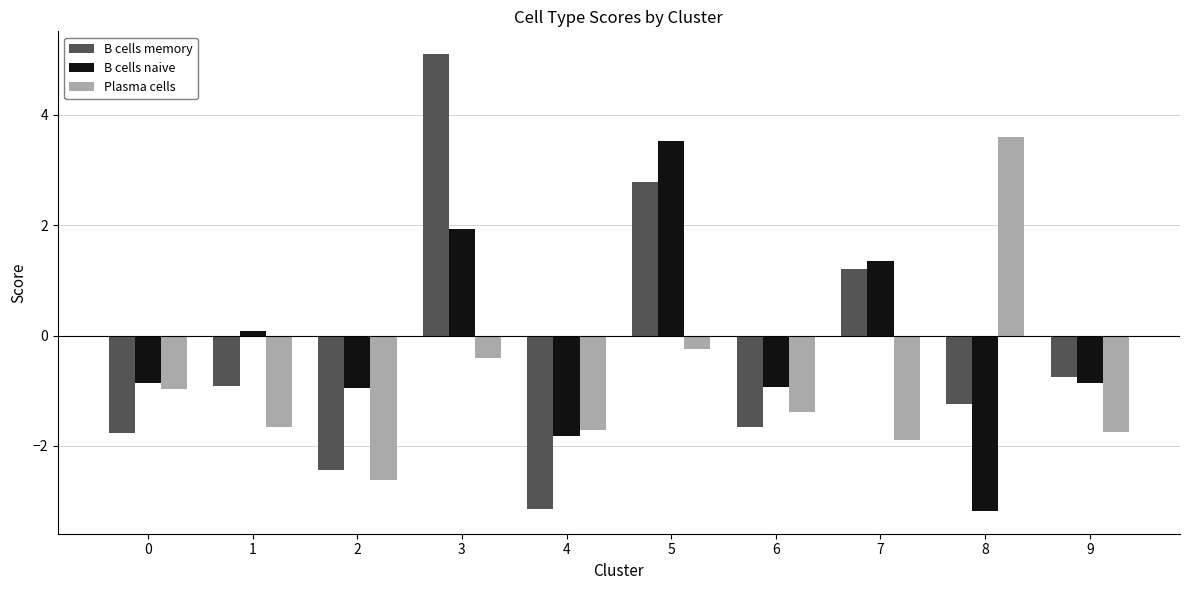

How many bars are there in each group?

3